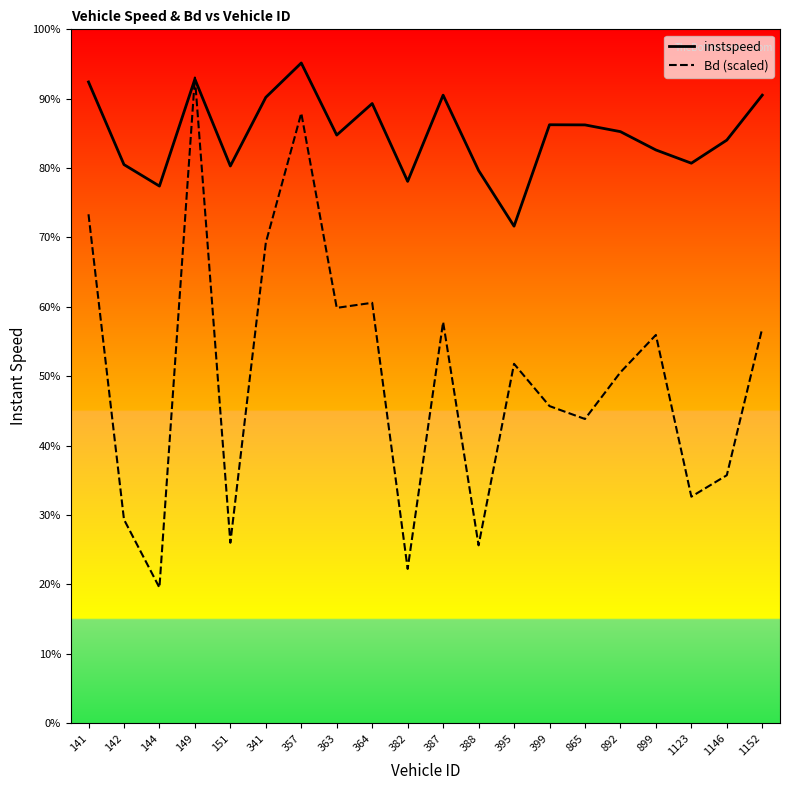

Between 899 and 1146, which series saw the biggest shift?

Bd (scaled)